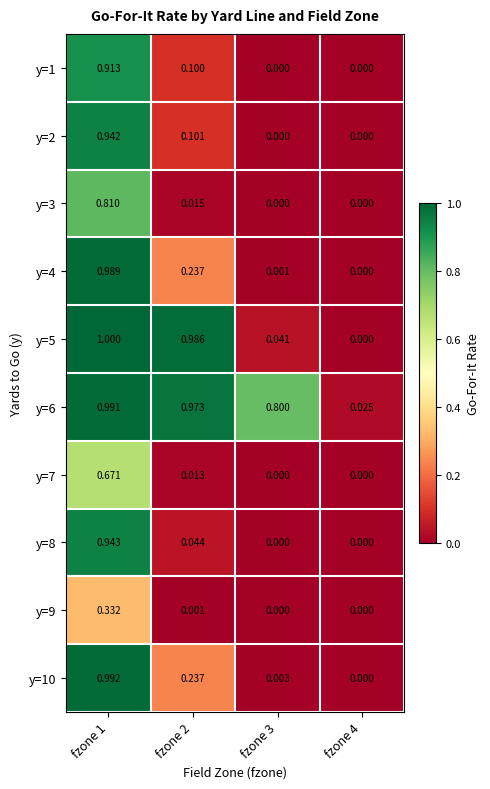

How many data points does each series have?

4